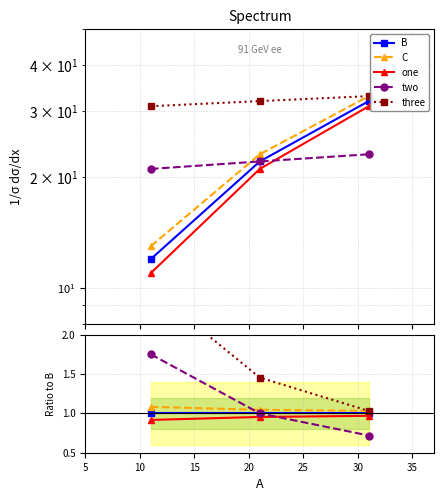

What is the value of the two point at the 3rd from the left?

0.7